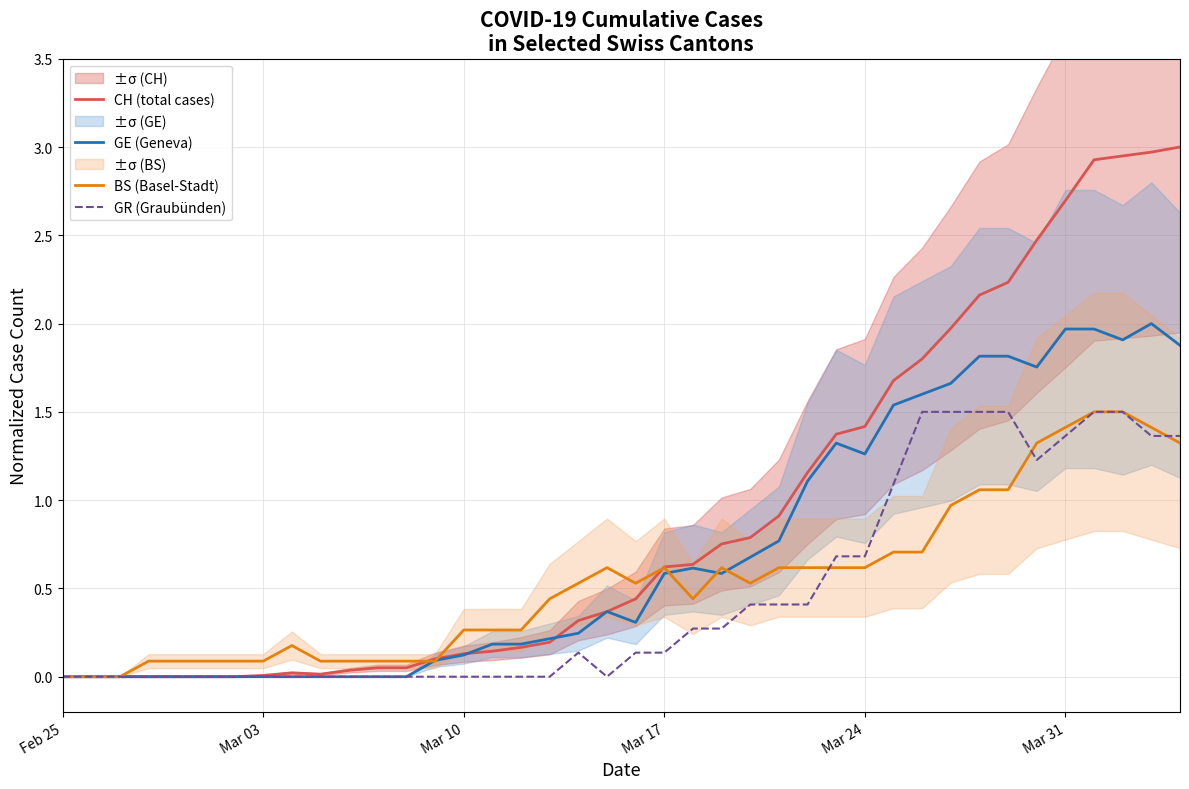

List the series in order of their peak value, lowest first.

BS (Basel-Stadt), GR (Graubünden), GE (Geneva), CH (total cases)